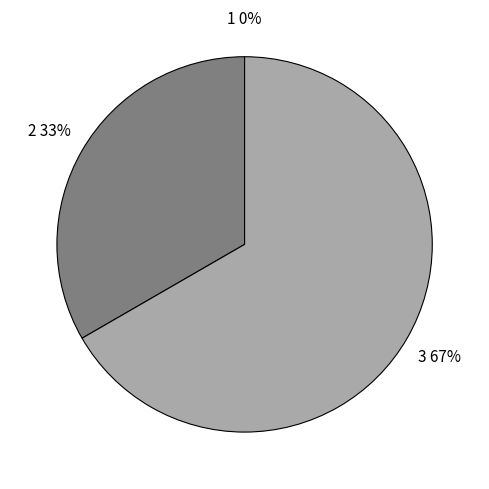

Which slice is the largest?

3